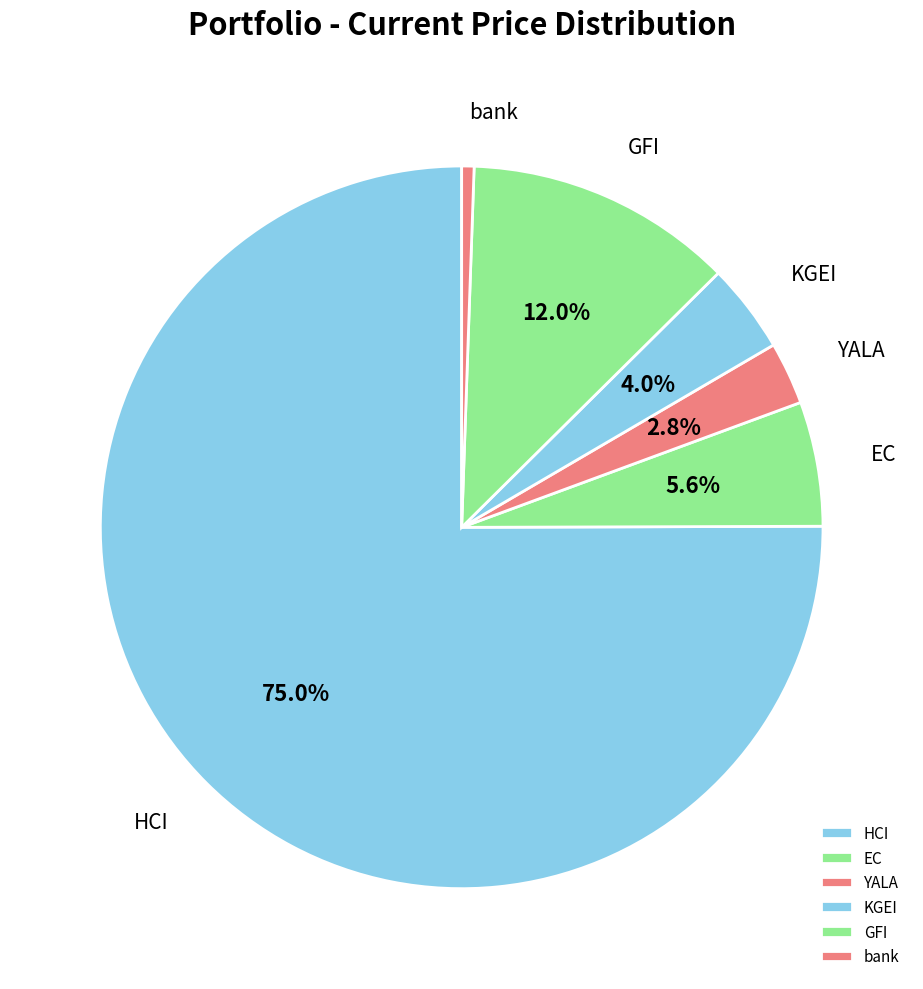

Which slice is the smallest?

bank